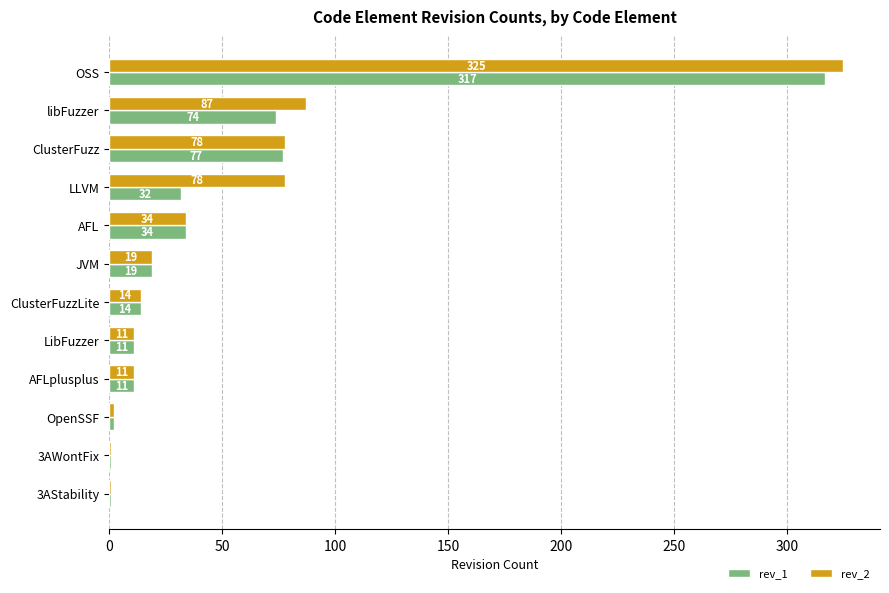

At which label does rev_2 reach its peak?

OSS